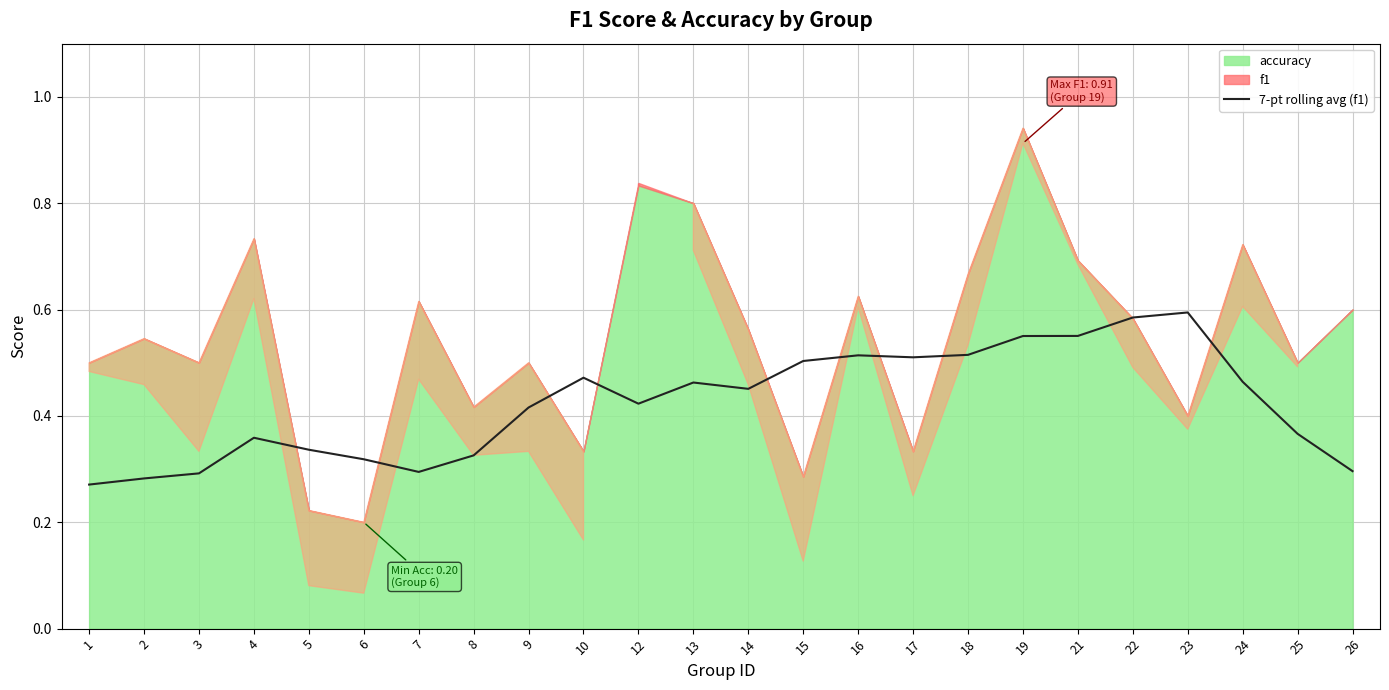

The 7-pt rolling avg (f1) series shows 0.6 at 14. True or false?

False